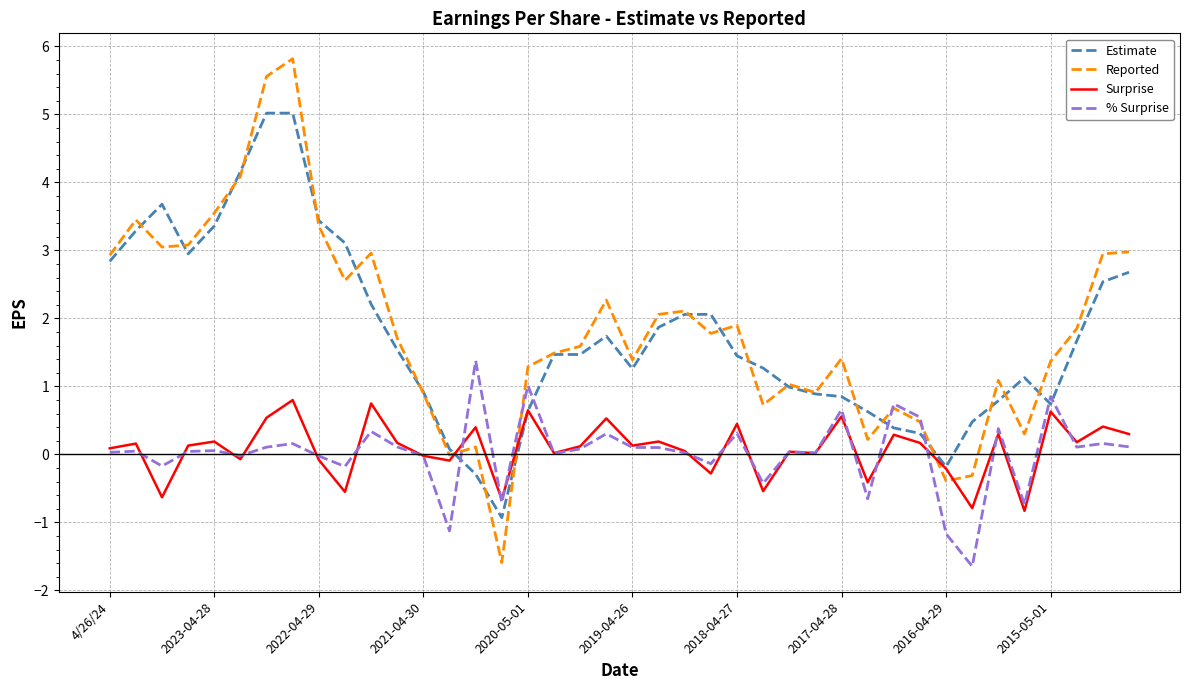

What is the maximum value shown in the chart?

5.8